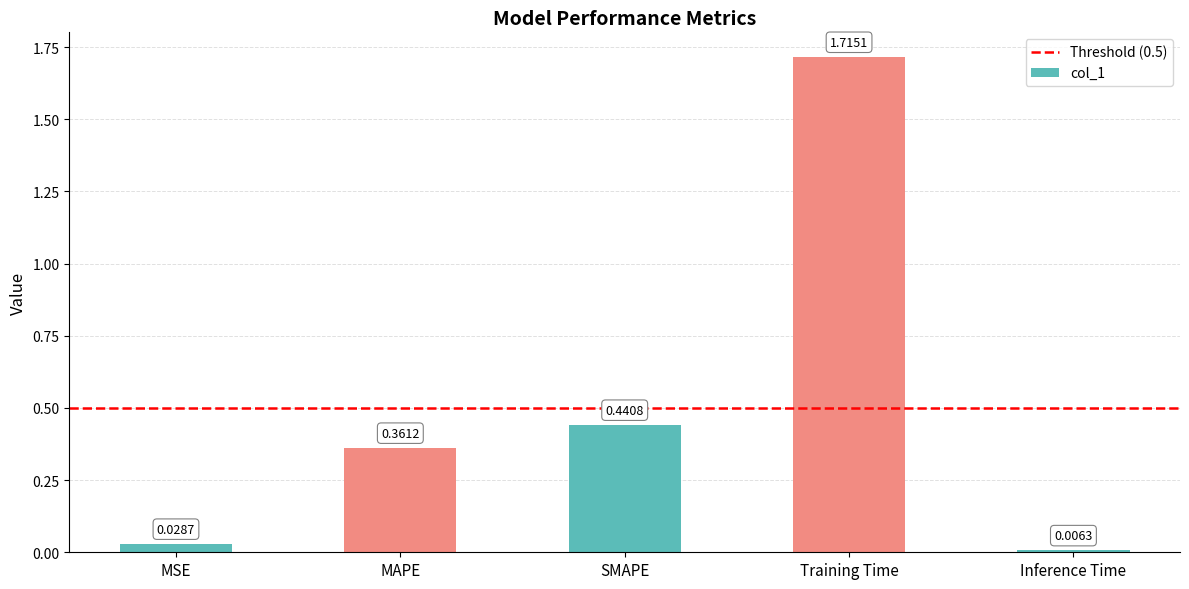

Rank the categories by value from lowest to highest.

Inference Time, MSE, MAPE, SMAPE, Training Time